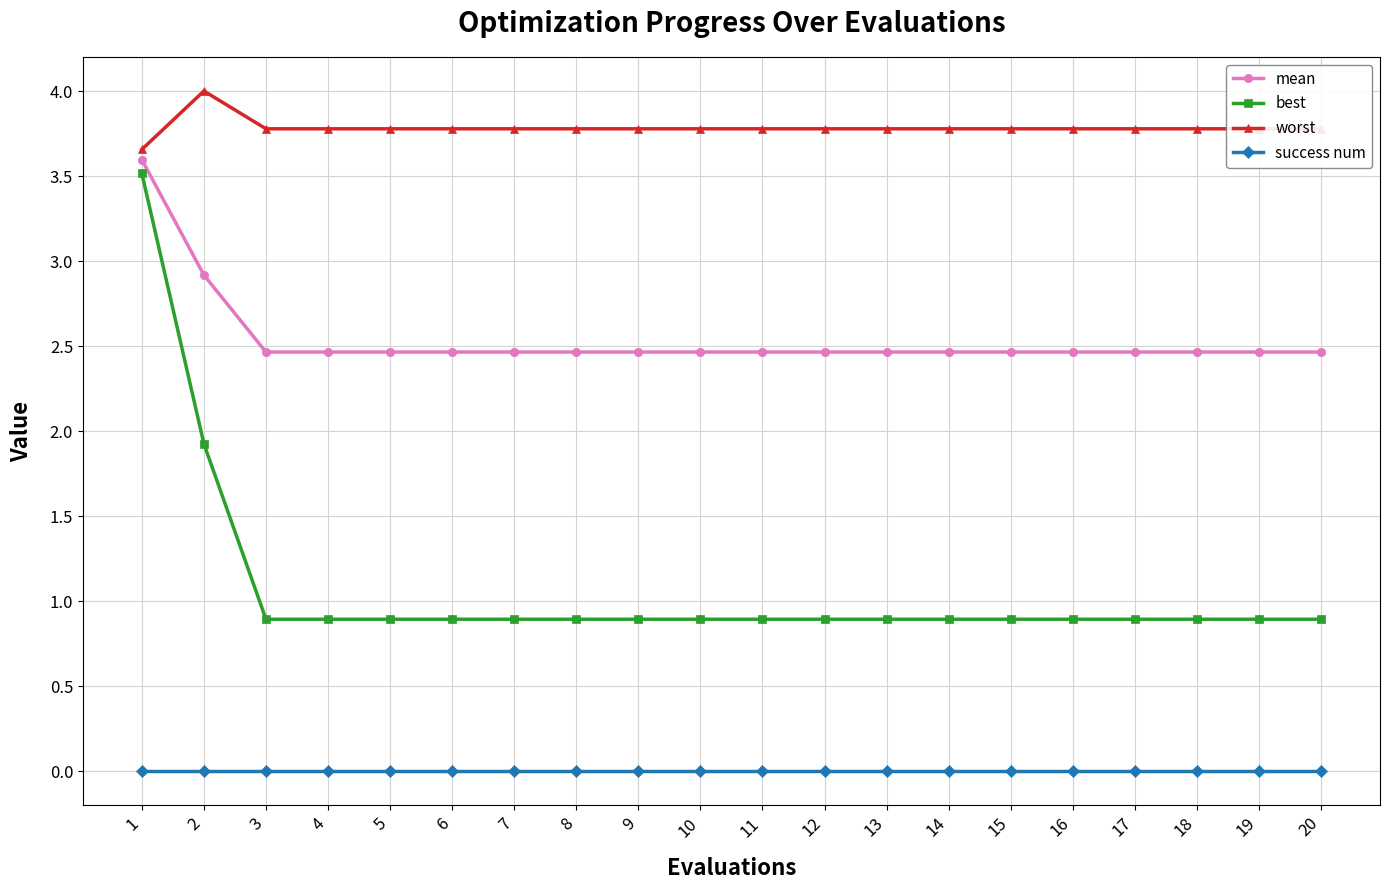

True or false: success num and worst cross at least once.

False